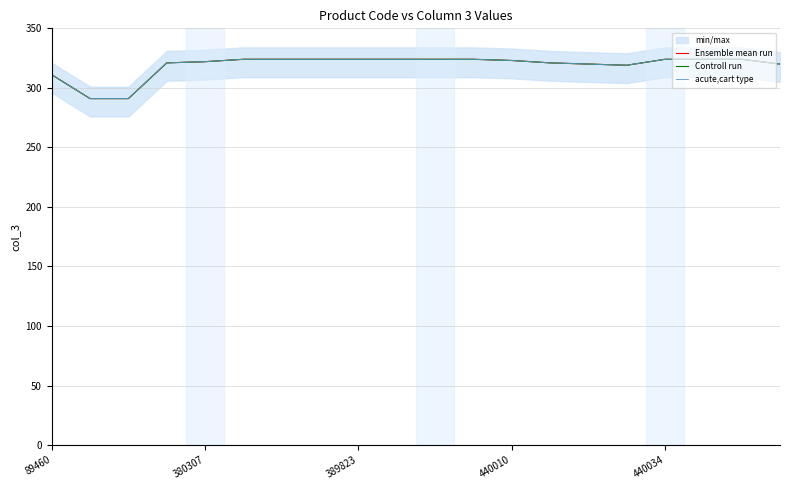

What is the smallest value displayed?

291